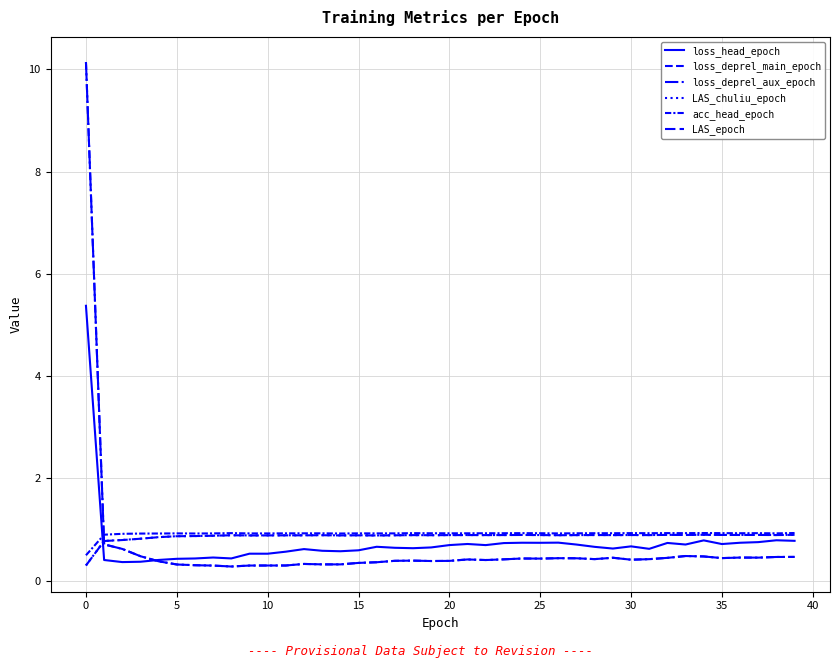

Does the chart have visible grid lines?

Yes